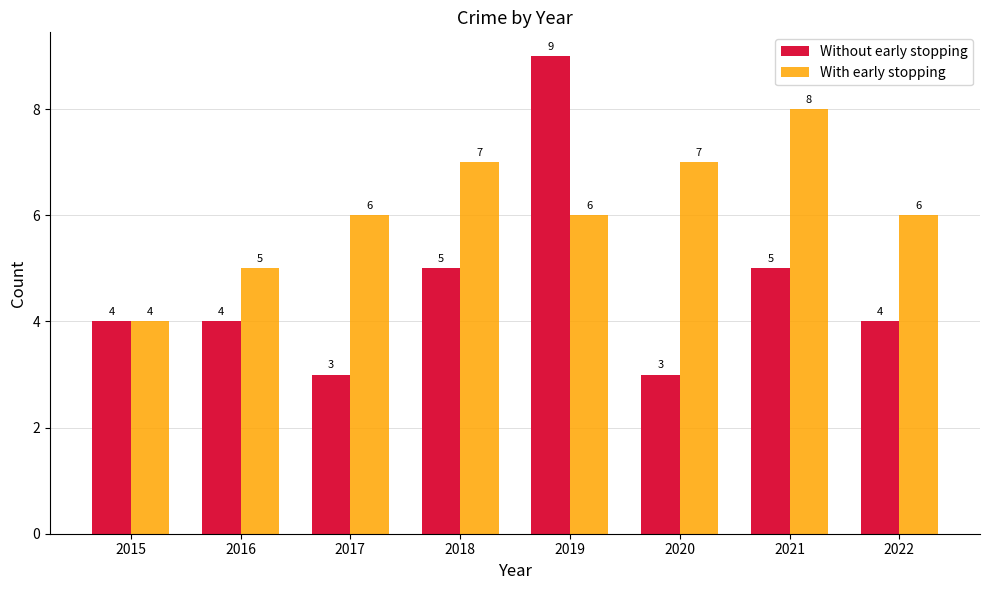

What are all the series names shown in the legend?

Without early stopping, With early stopping